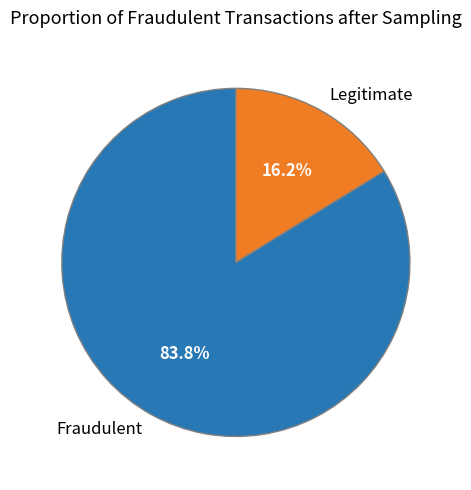

Which has a higher value, Legitimate or Fraudulent?

Fraudulent